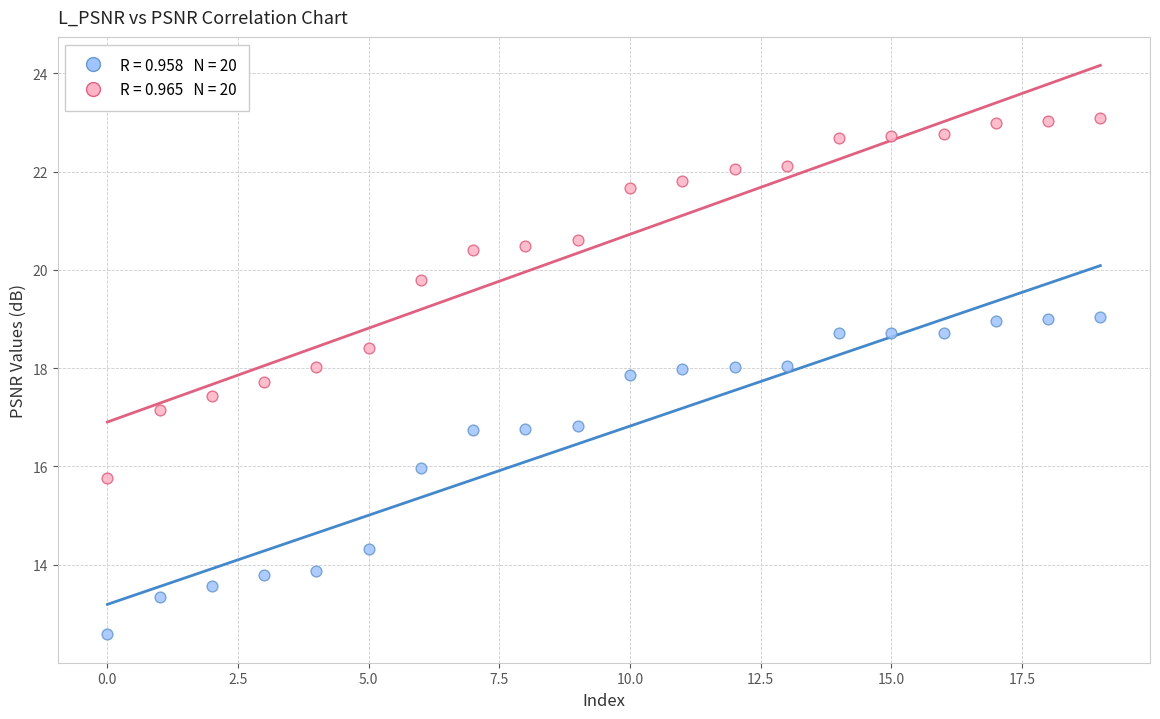

Across all data points, what is the range of Y values (max minus min)?

10.5